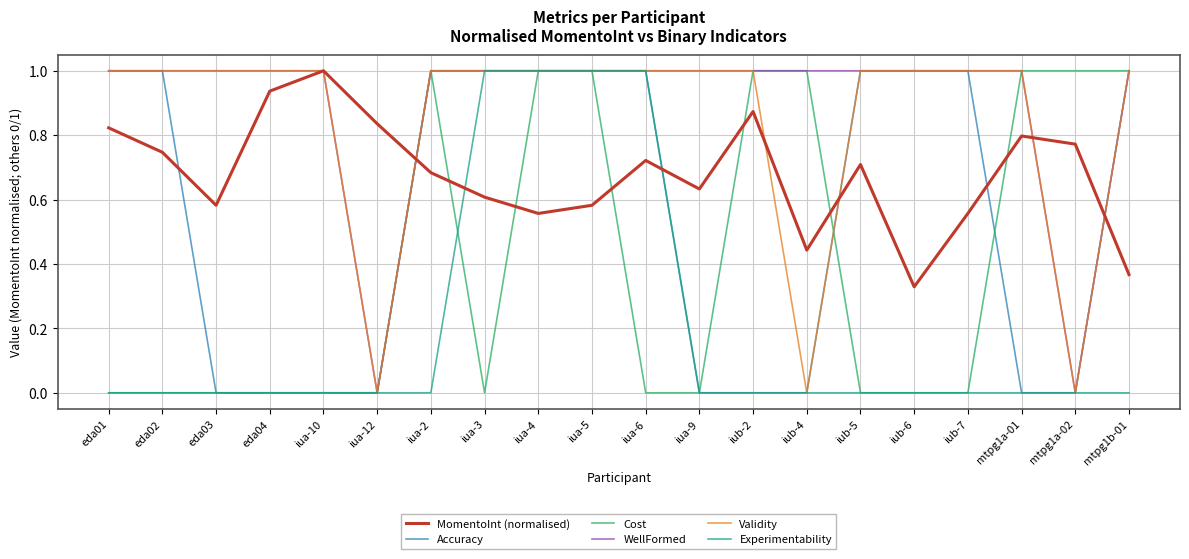

Between eda02 and iua-10, which series saw the biggest shift?

Accuracy